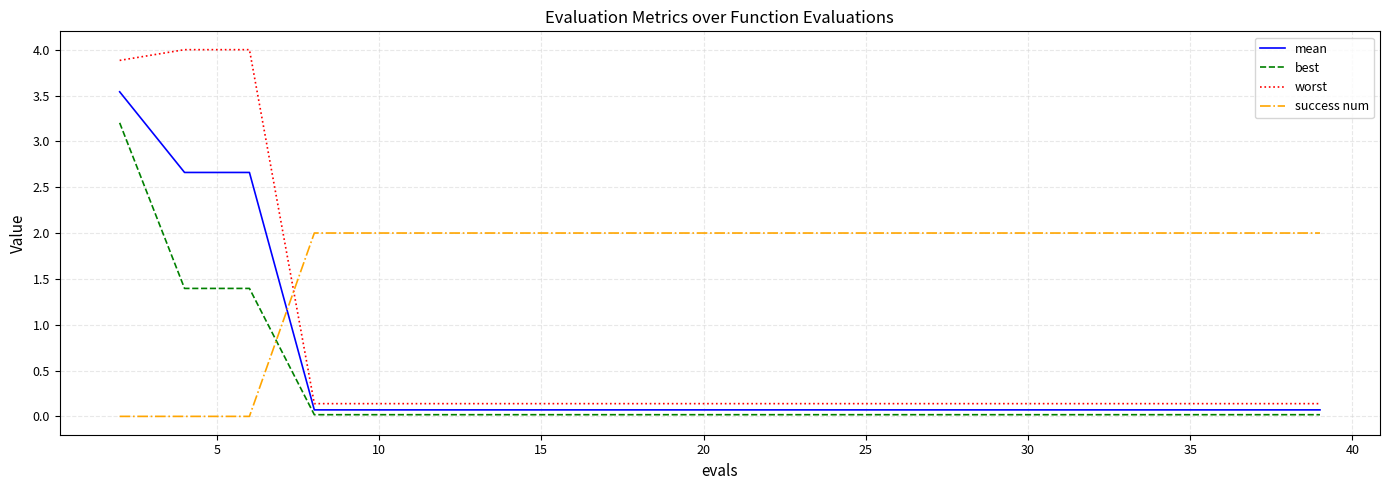

Which series has the largest total across all categories?

success num